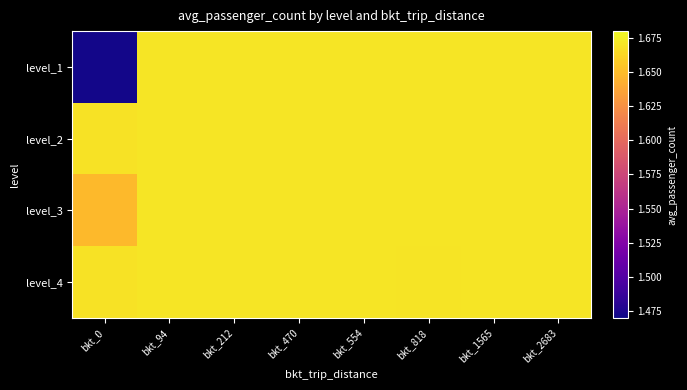

Reading left to right, transcribe all the data shown in this chart.

level_1: bkt_0=1.5	bkt_94=1.7	bkt_212=1.7	bkt_470=1.7	bkt_554=1.7	bkt_818=1.7	bkt_1565=1.7	bkt_2683=1.7
level_2: bkt_0=1.7	bkt_94=1.7	bkt_212=1.7	bkt_470=1.7	bkt_554=1.7	bkt_818=1.7	bkt_1565=1.7	bkt_2683=1.7
level_3: bkt_0=1.6	bkt_94=1.7	bkt_212=1.7	bkt_470=1.7	bkt_554=1.7	bkt_818=1.7	bkt_1565=1.7	bkt_2683=1.7
level_4: bkt_0=1.7	bkt_94=1.7	bkt_212=1.7	bkt_470=1.7	bkt_554=1.7	bkt_818=1.7	bkt_1565=1.7	bkt_2683=1.7